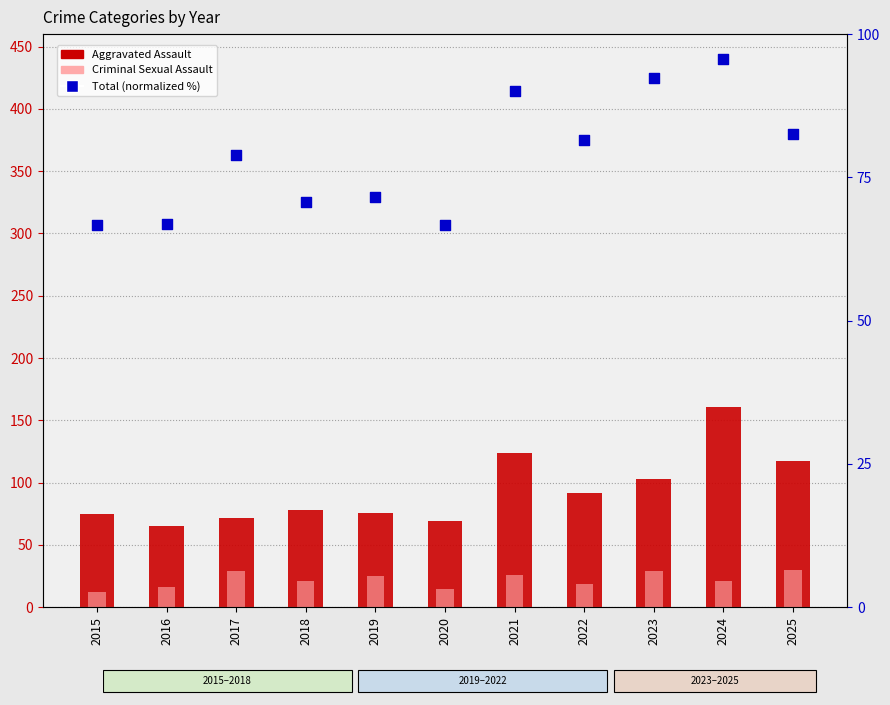

At how many categories does at least one series exceed 129?

1